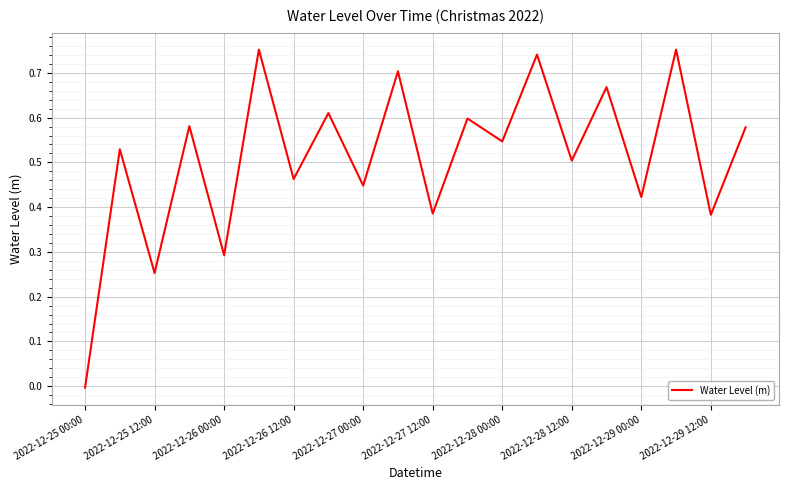

How many negative values are there?

1